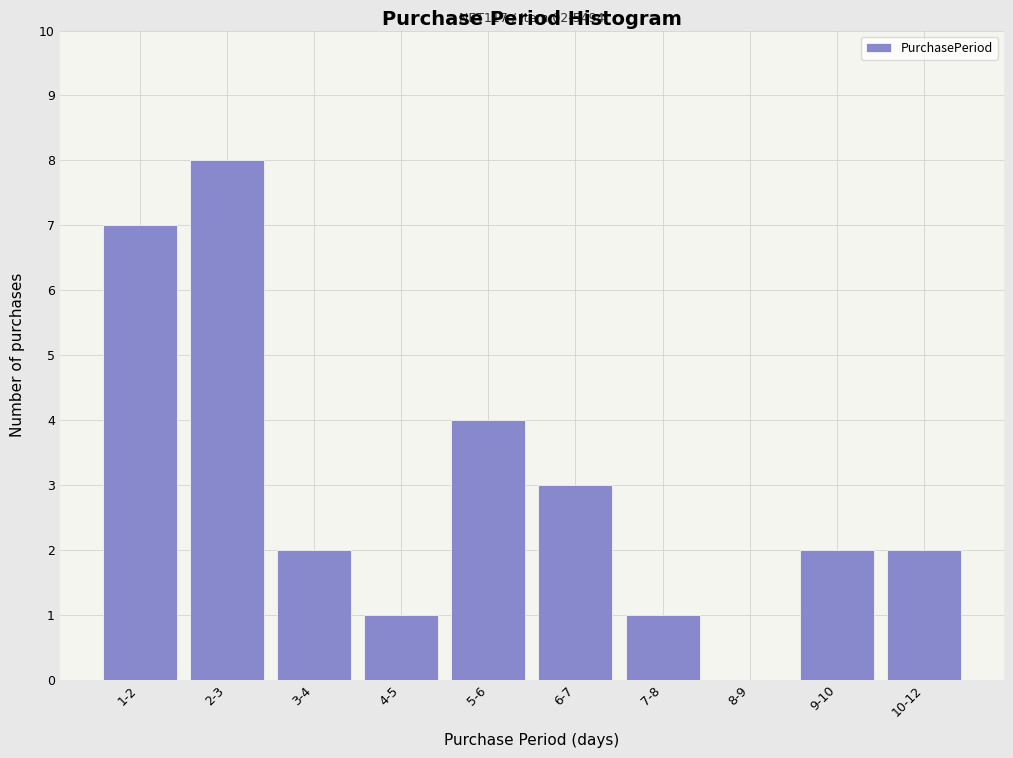

Reading right to left, what are all the values shown in this chart?

10-12=2	9-10=2	8-9=0	7-8=1	6-7=3	5-6=4	4-5=1	3-4=2	2-3=8	1-2=7